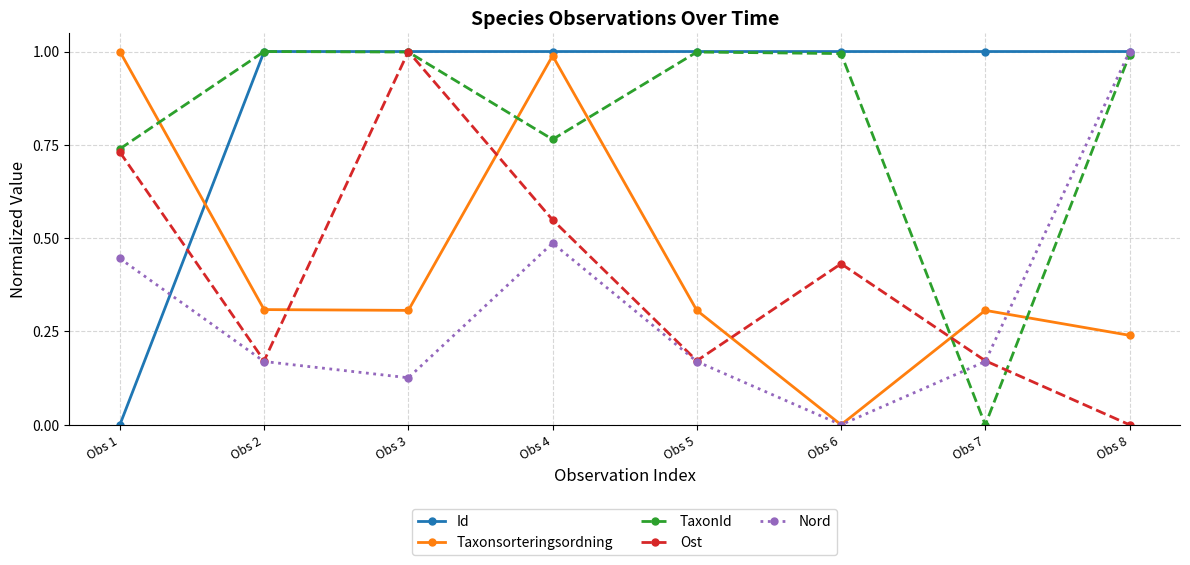

The Taxonsorteringsordning series shows 0.5 at Obs 3. True or false?

False